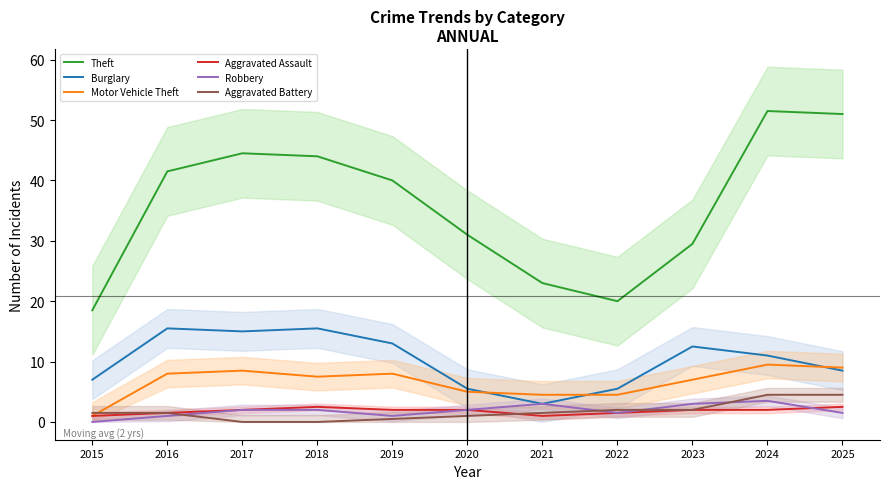

What is the value of the Aggravated Assault point at the 5th from the left?

2.0